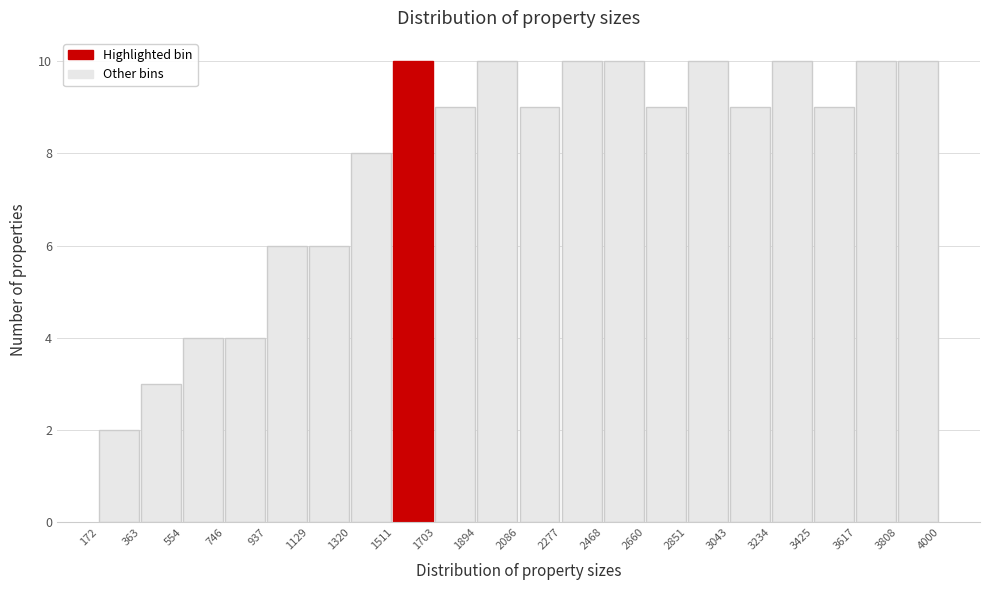

Reading left to right, transcribe this chart: for each bar, give the range it covers on the x-axis and its height. The values are not printed on the chart, so give them approximately, as read against the axis.

172 to 363: 2
363 to 554: 3
554 to 746: 4
746 to 937: 4
937 to 1129: 6
1129 to 1320: 6
1320 to 1511: 8
1511 to 1703: 10
1703 to 1894: 9
1894 to 2086: 10
2086 to 2277: 9
2277 to 2468: 10
2468 to 2660: 10
2660 to 2851: 9
2851 to 3043: 10
3043 to 3234: 9
3234 to 3425: 10
3425 to 3617: 9
3617 to 3808: 10
3808 to 4000: 10